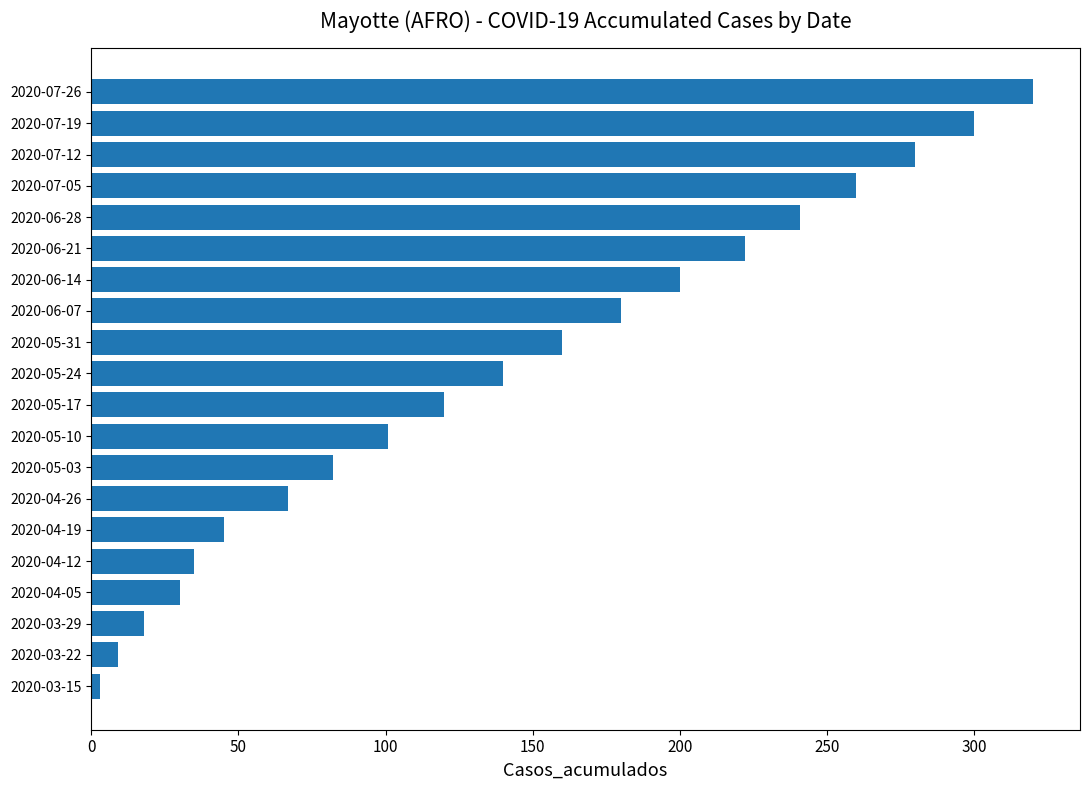

What is the minimum value shown in the chart?

3